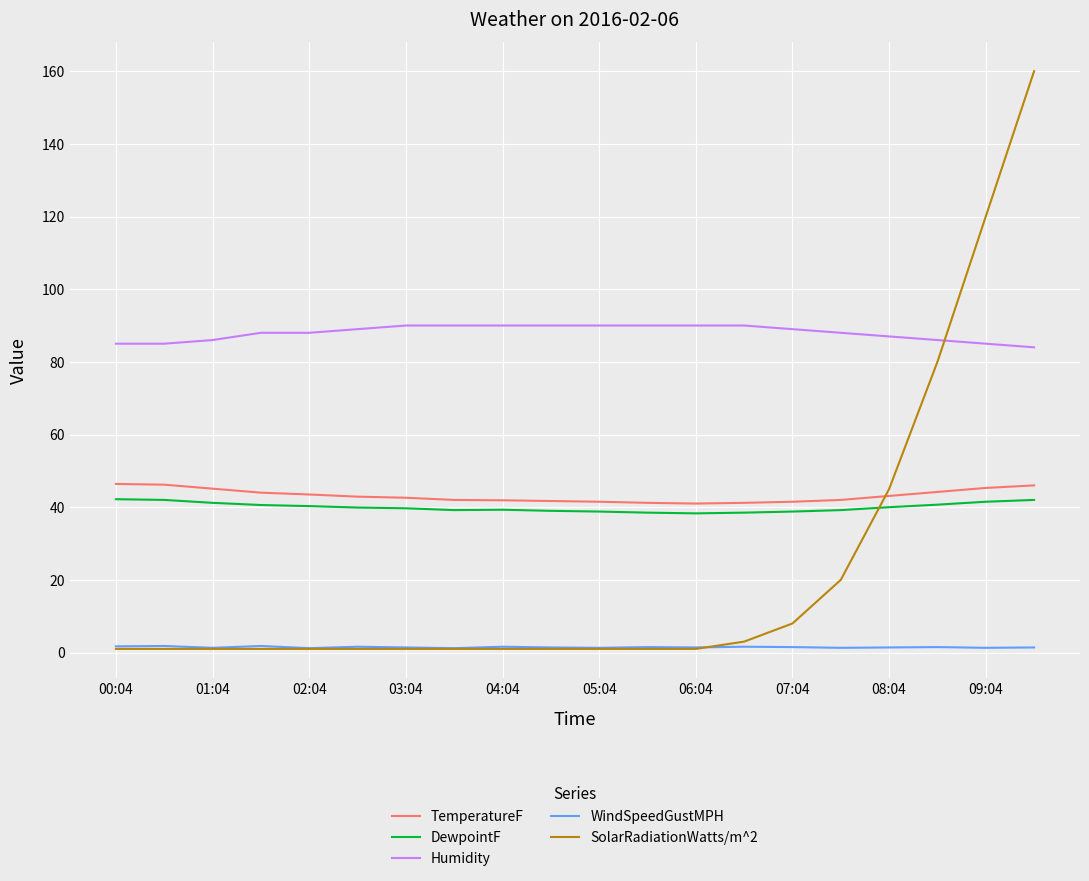

Which series has the largest range (max minus min)?

SolarRadiationWatts/m^2